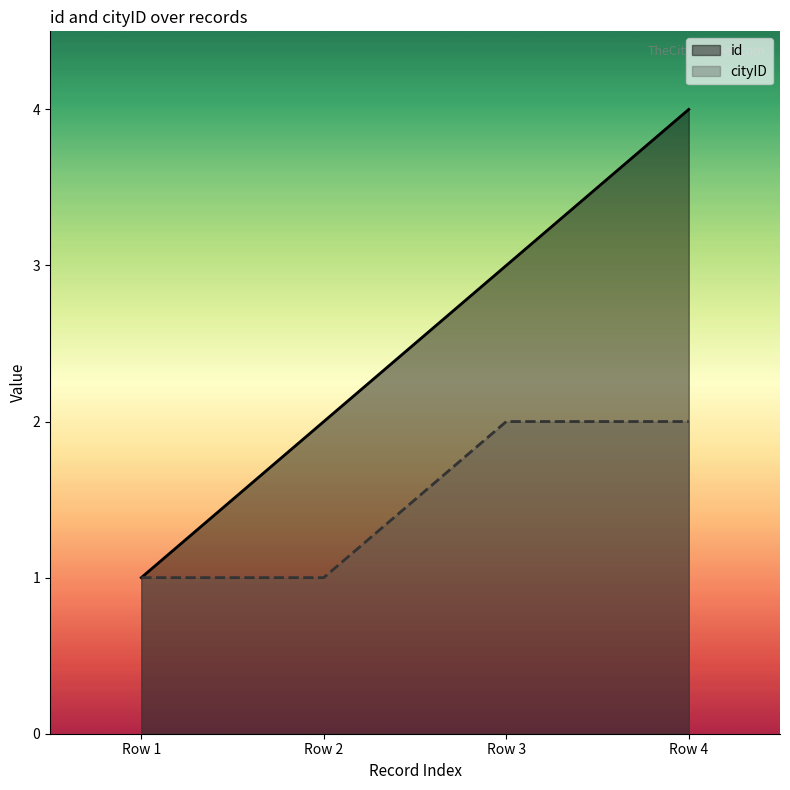

Reading left to right, extract all data points from this chart.

id: 1	2	3	4
cityID: 1	1	2	2